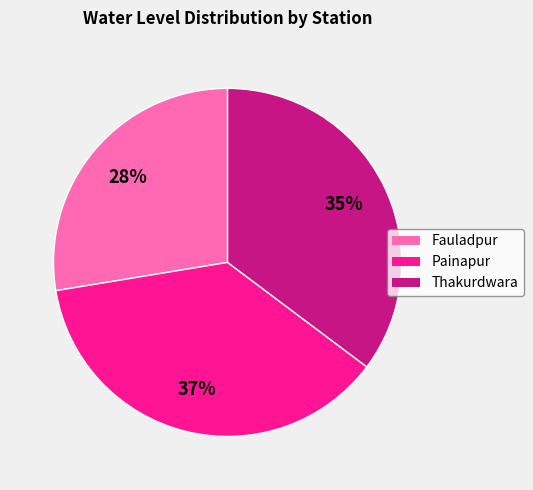

Between Thakurdwara and Painapur, which is larger?

Painapur